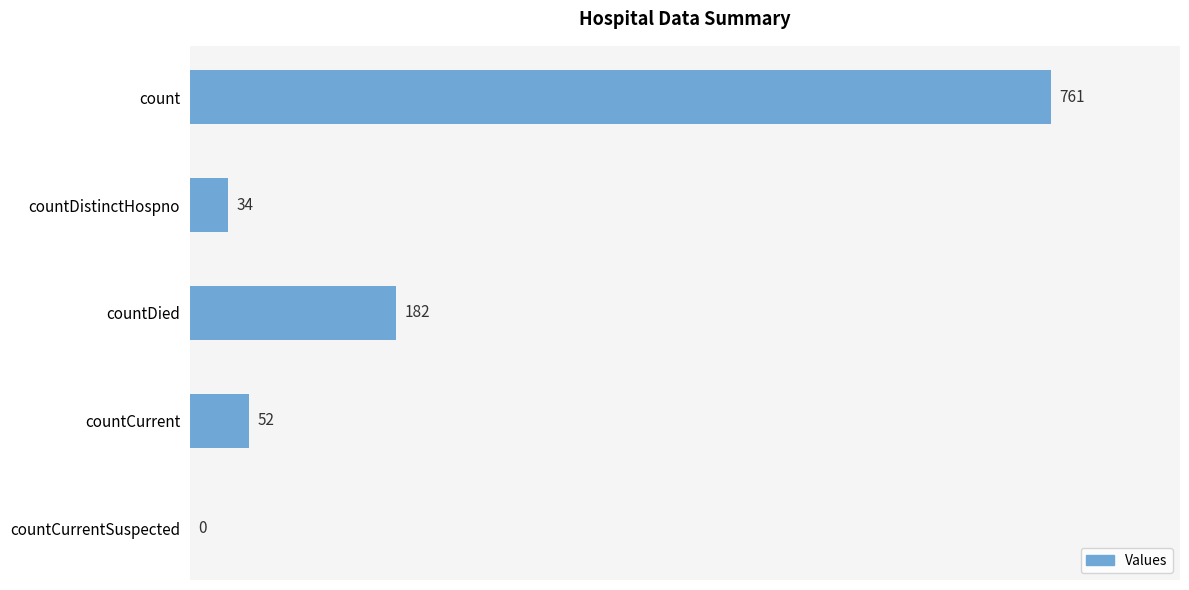

What is the change in value from countDied to countCurrent?

-130